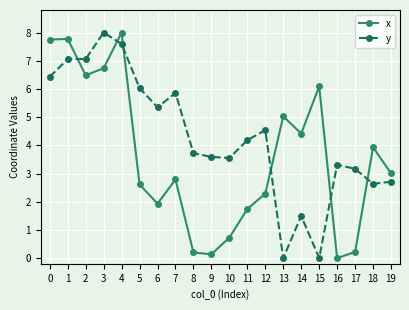

How many lines are shown in the chart?

2